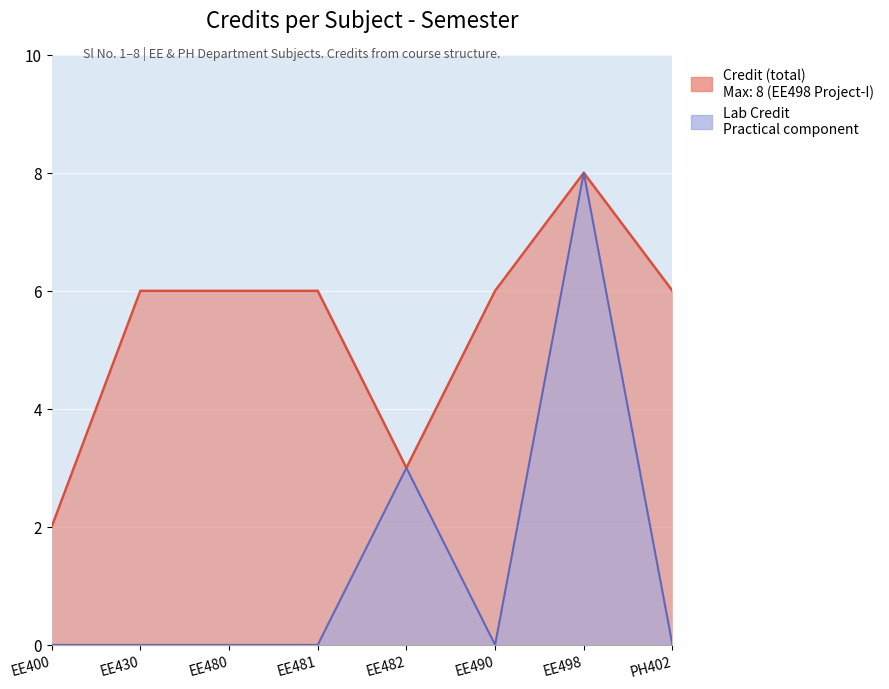

Rank the categories by value from lowest to highest.

EE400, EE482, EE430, EE480, EE481, EE490, PH402, EE498